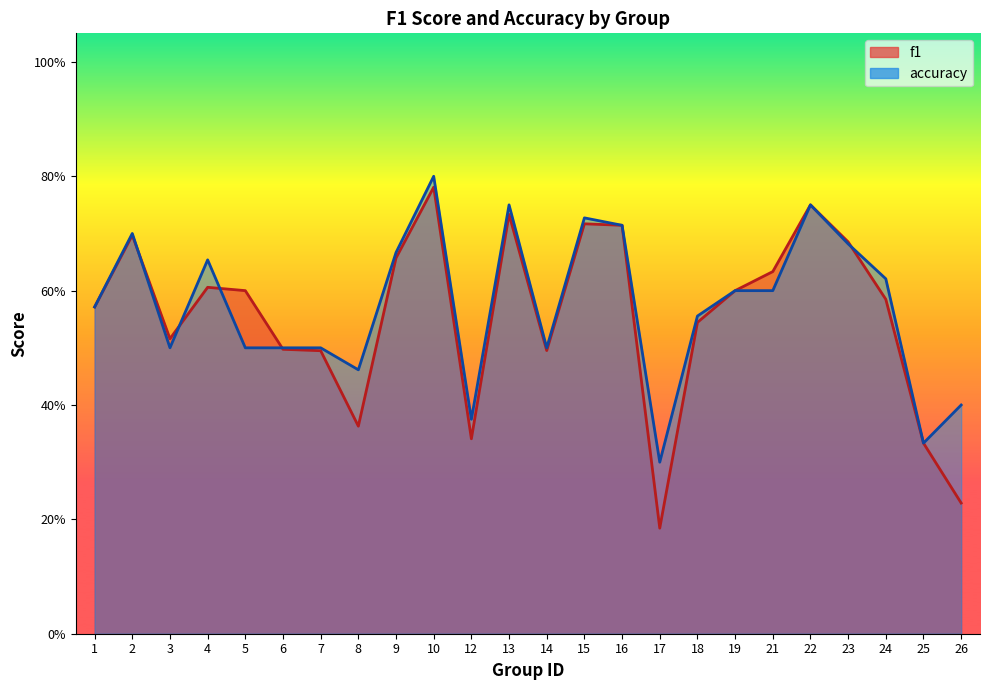

Which has a higher value, 3 or 17?

3